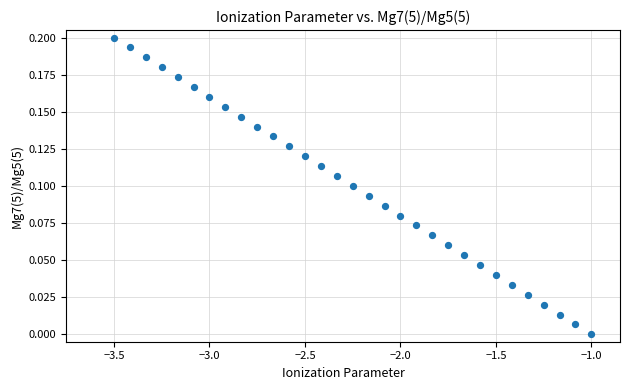

What is the range of X values (max minus min)?

2.5